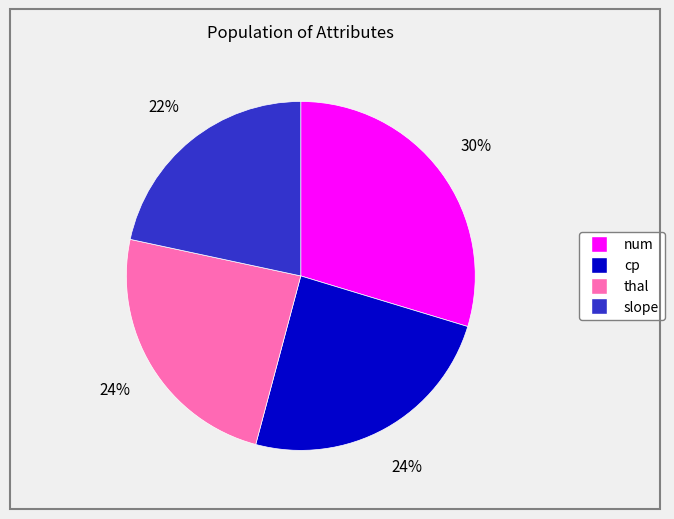

Count the number of slices in the pie.

4